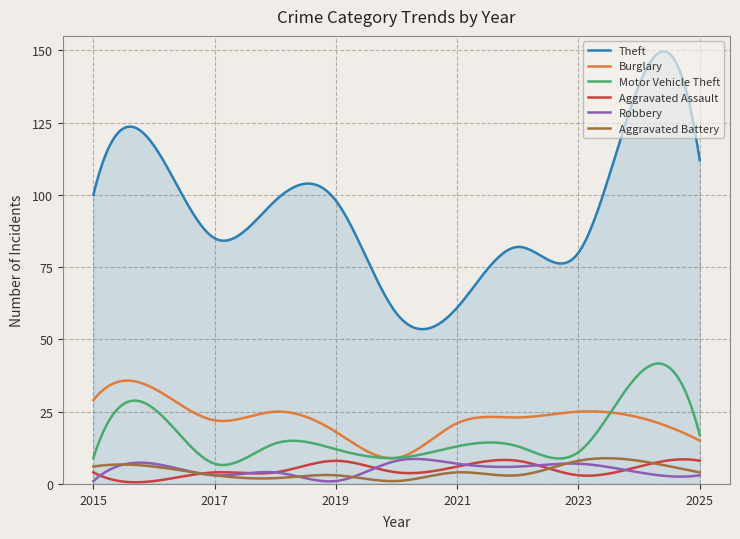

True or false: Burglary and Motor Vehicle Theft intersect in this chart.

True